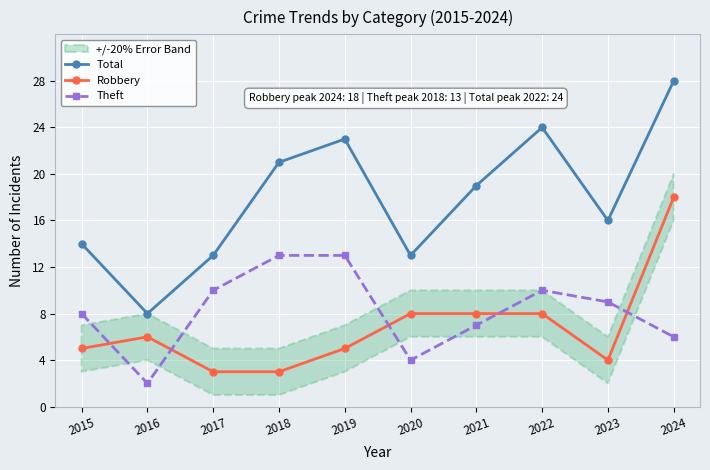

The Total series shows 21 at 2018. True or false?

True